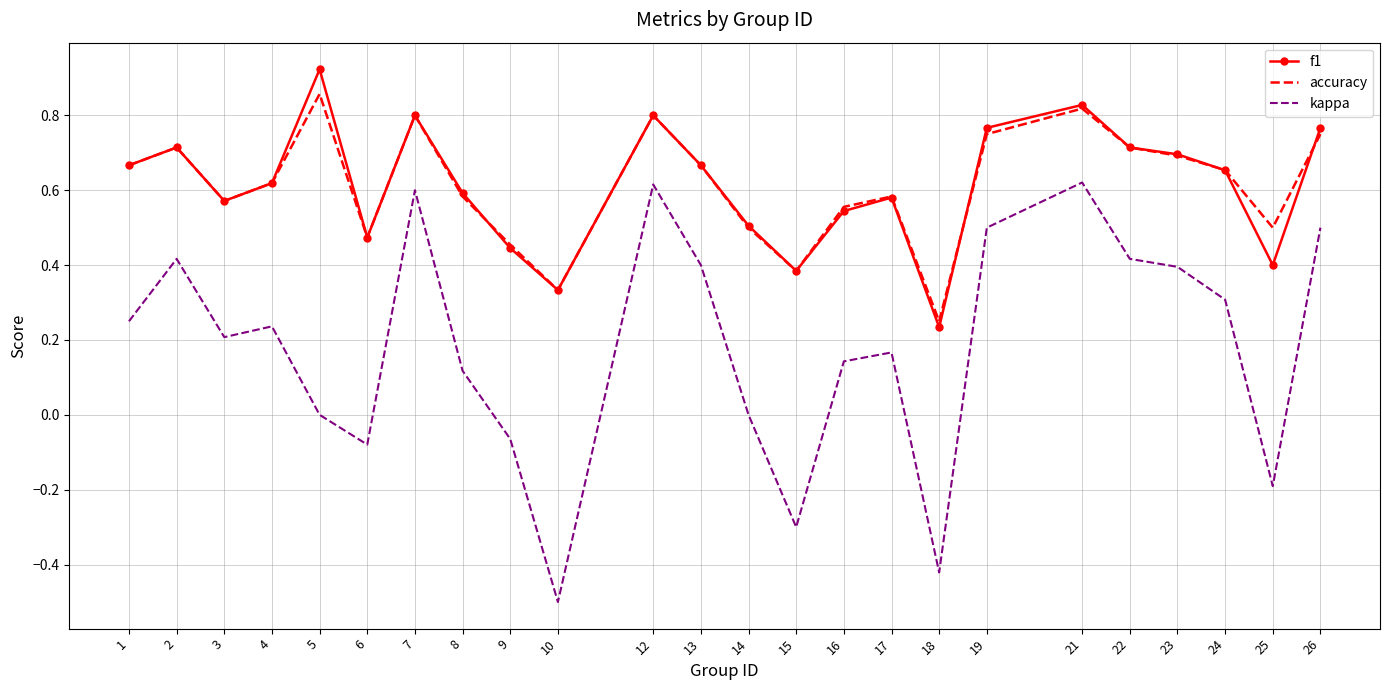

True or false: kappa and accuracy intersect in this chart.

False